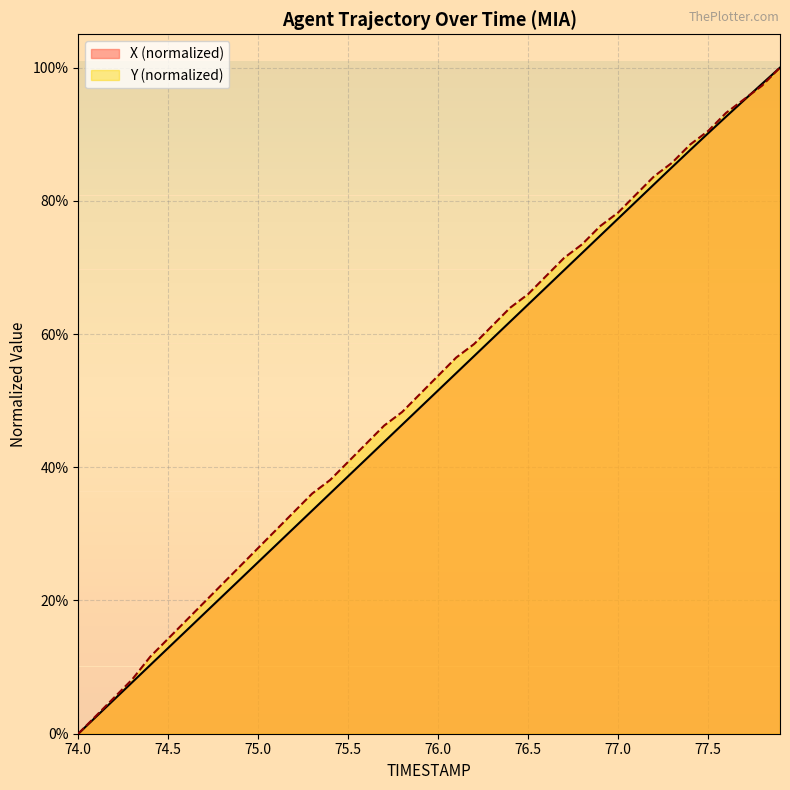

The X series shows 0.3 at 77.7. True or false?

False